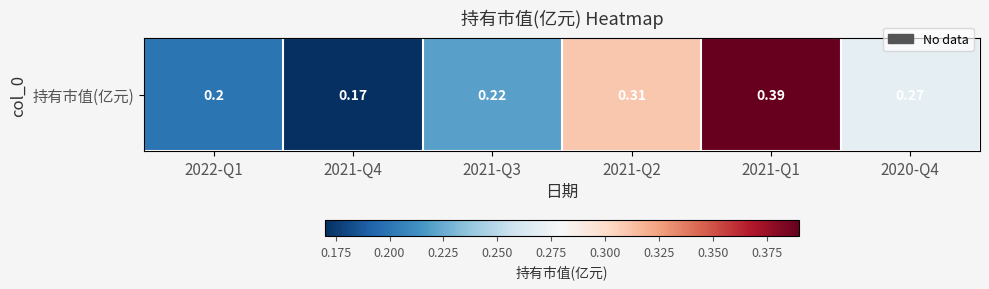

Which has a higher value, 2021-Q1 or 2021-Q4?

2021-Q1